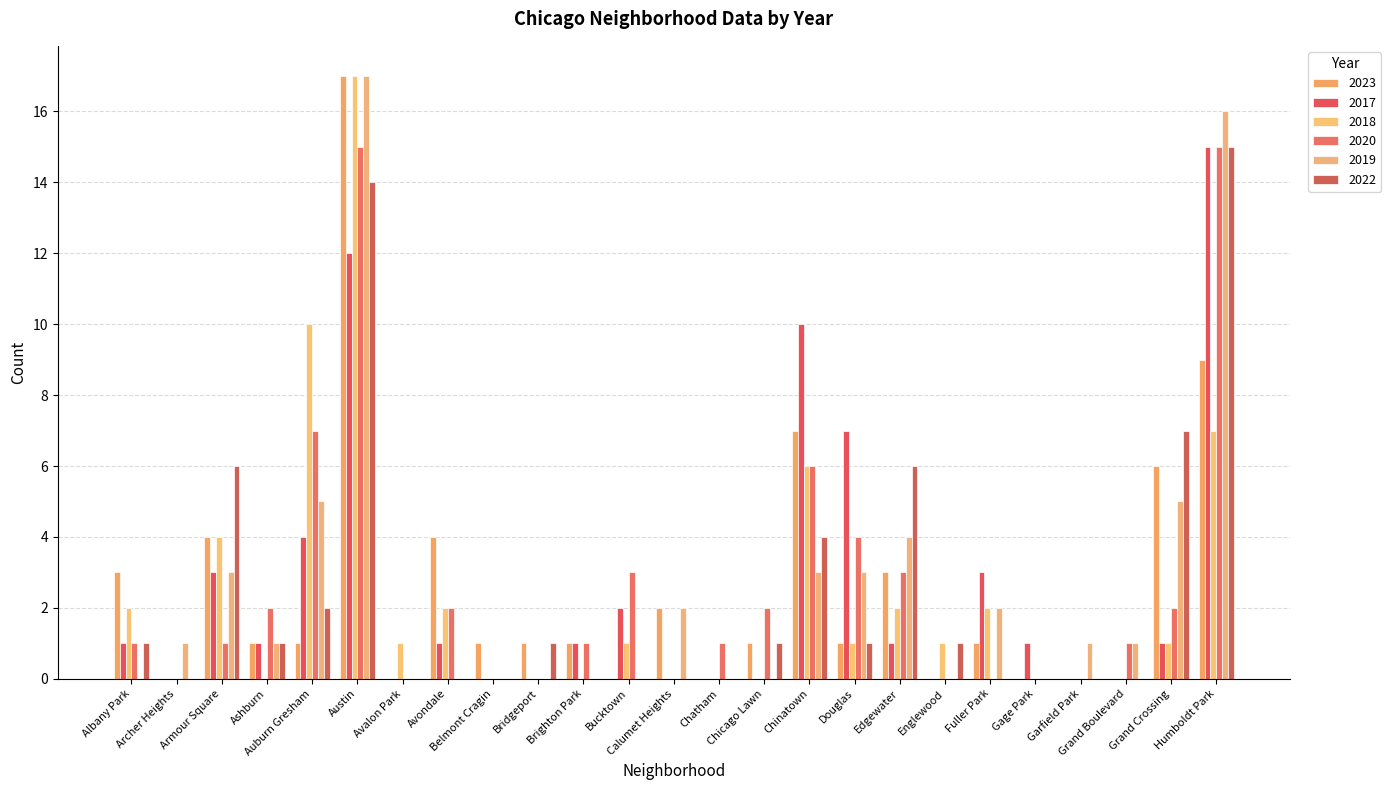

At which label is 2022 closest to 7?

Grand Crossing